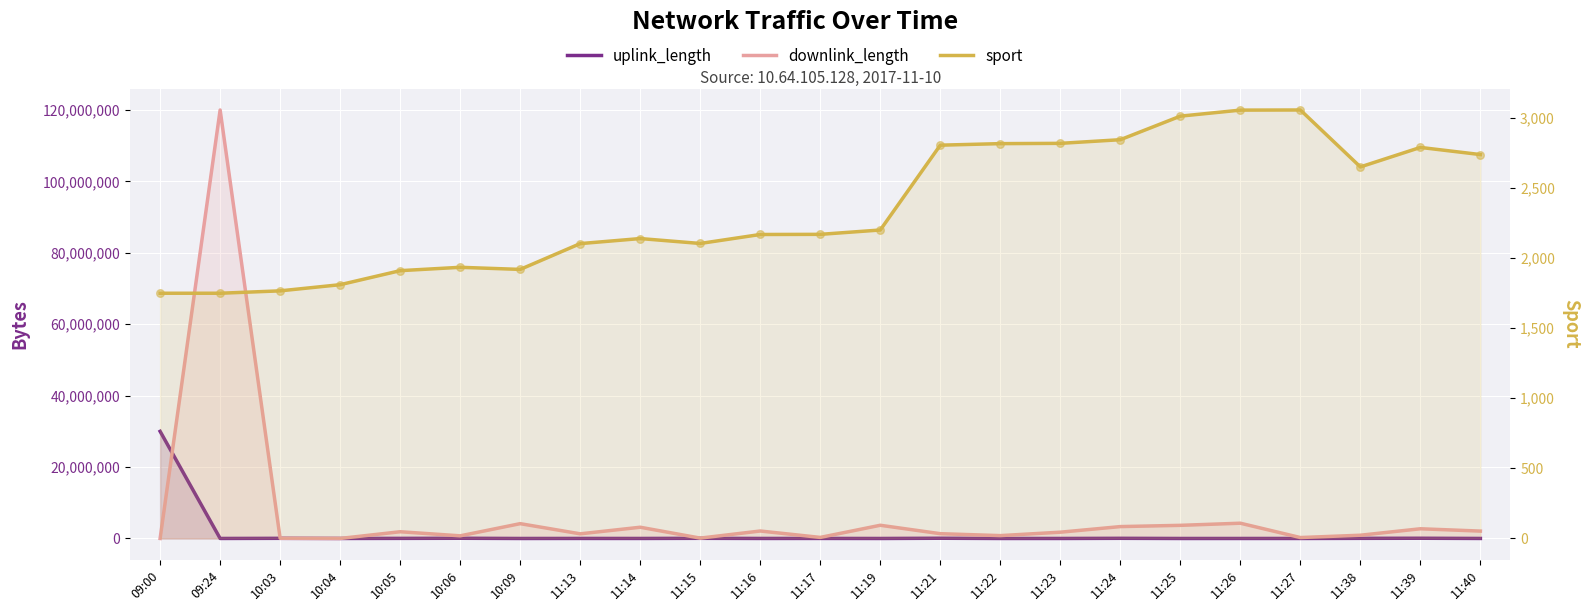

At how many categories does at least one series exceed 116458300?

1